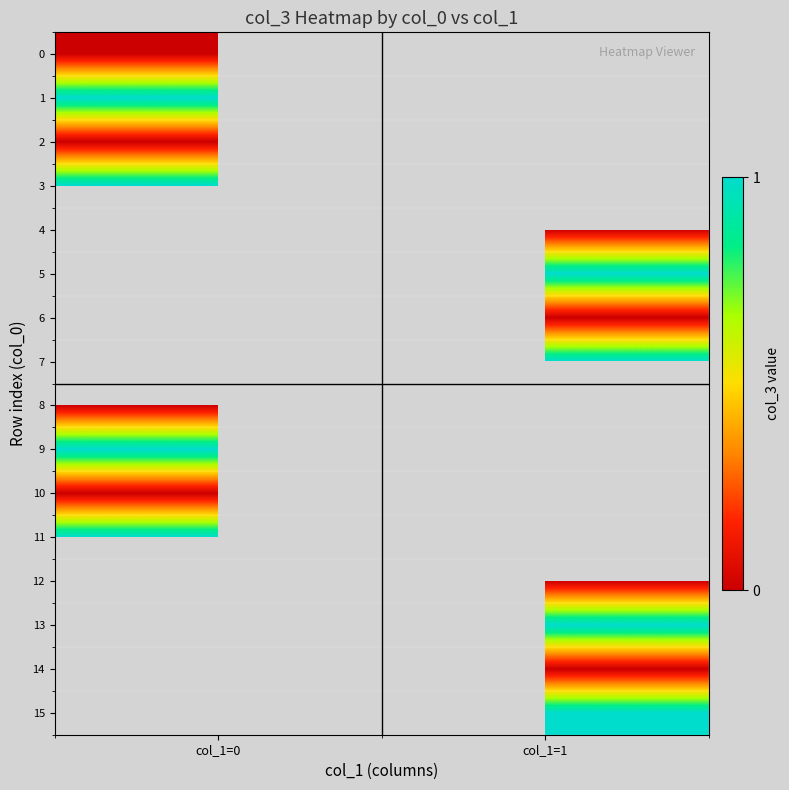

What is the minimum value for 1?

1.0